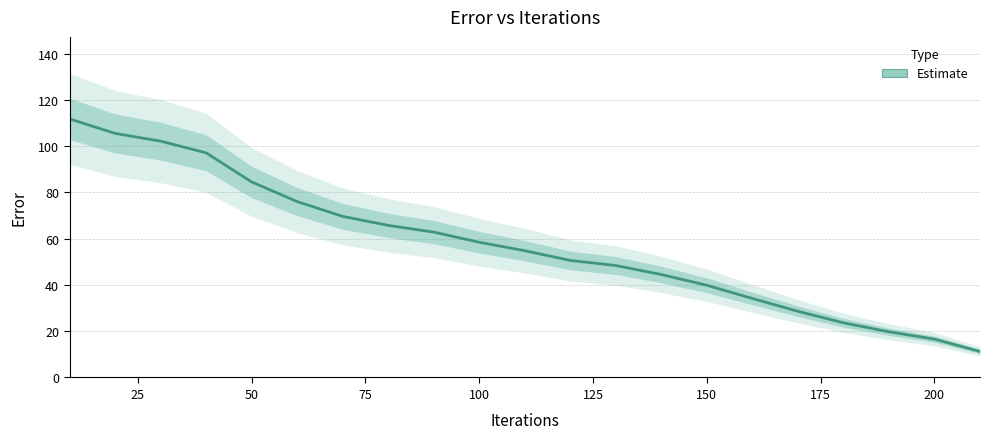

Reading left to right, transcribe all the data shown in this chart.

10=111.7	20=105.5	30=102.1	40=97.1	50=84.5	60=76.0	70=69.6	80=65.7	90=62.8	100=58.4	110=54.8	120=50.6	130=48.4	140=44.5	150=39.8	160=34.1	170=28.6	180=23.6	190=19.7	200=16.6	210=11.2